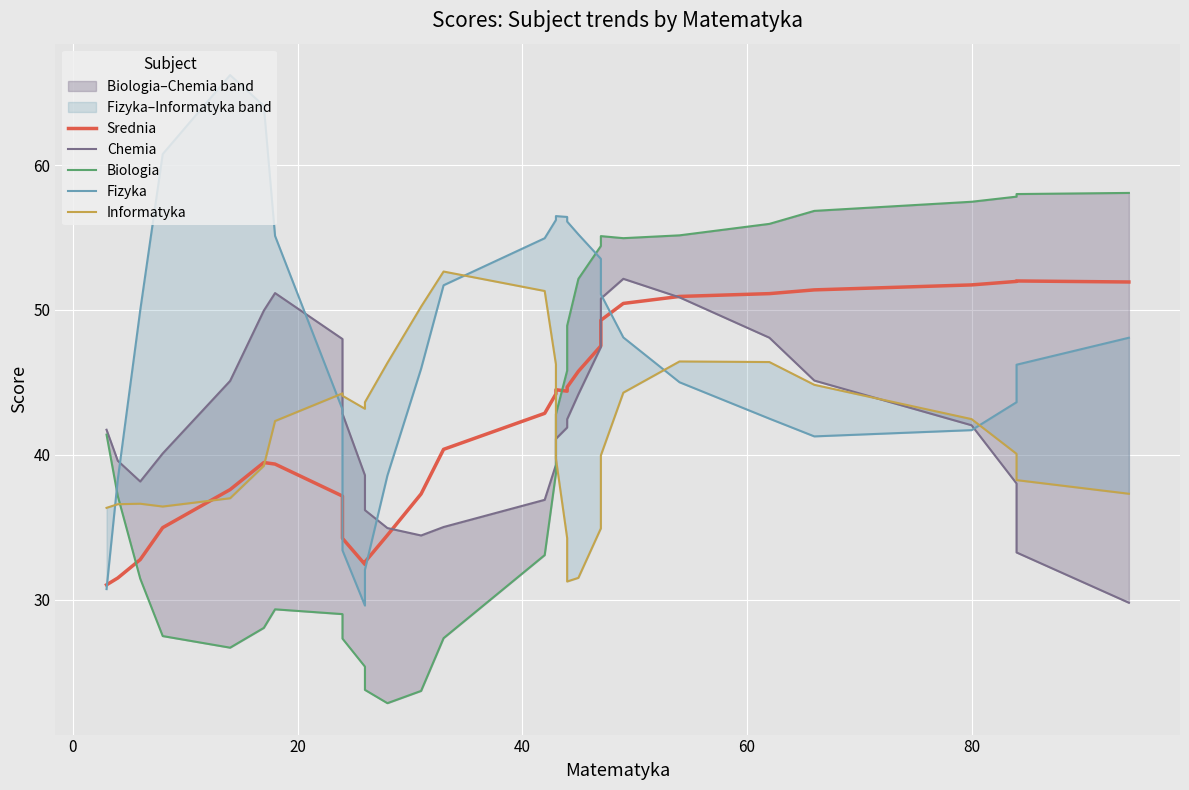

Rank the series by their maximum value, from lowest to highest.

Srednia, Chemia, Informatyka, Biologia, Fizyka